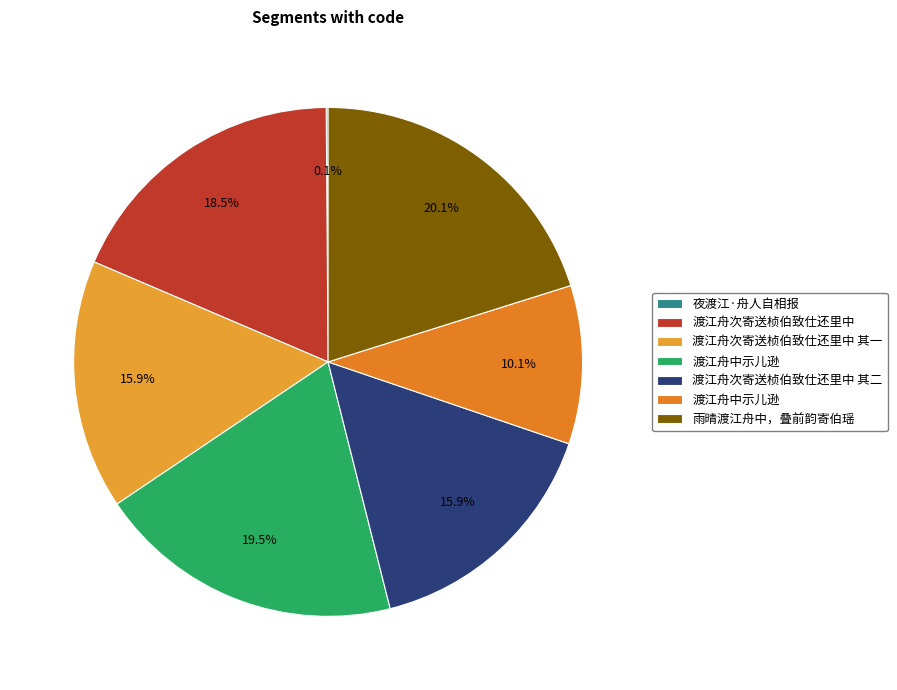

Is there a majority slice in this chart?

No